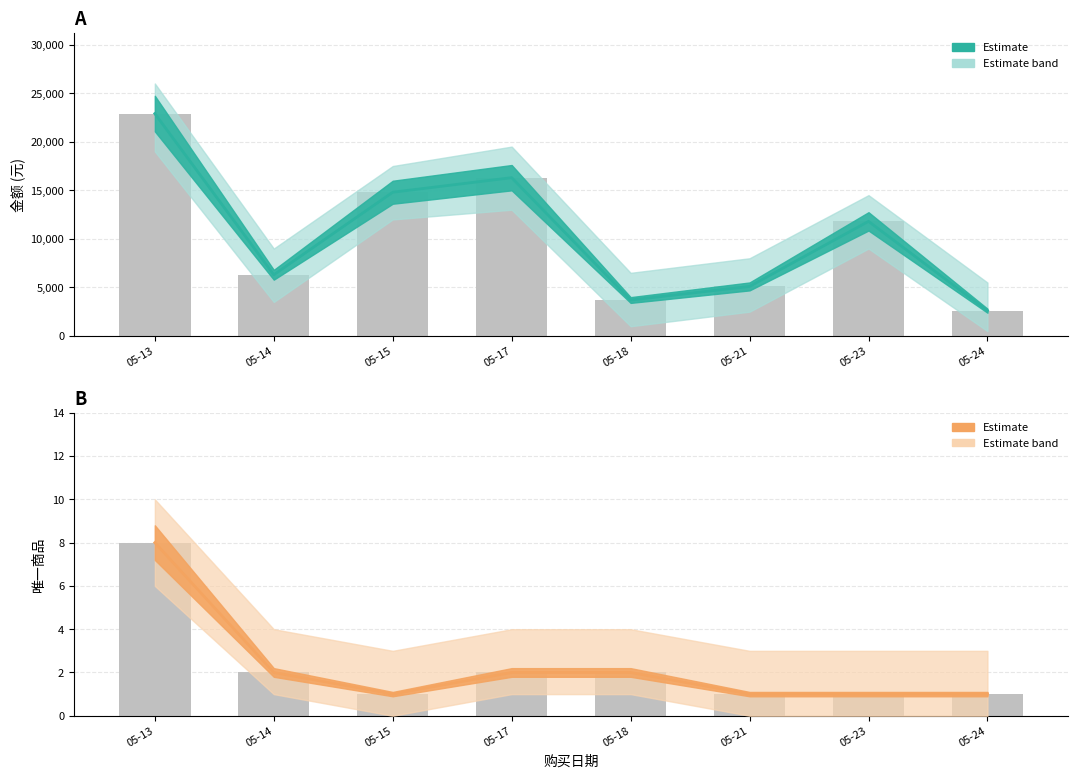

What is the spread (max minus min) of values at 05-15?

14799